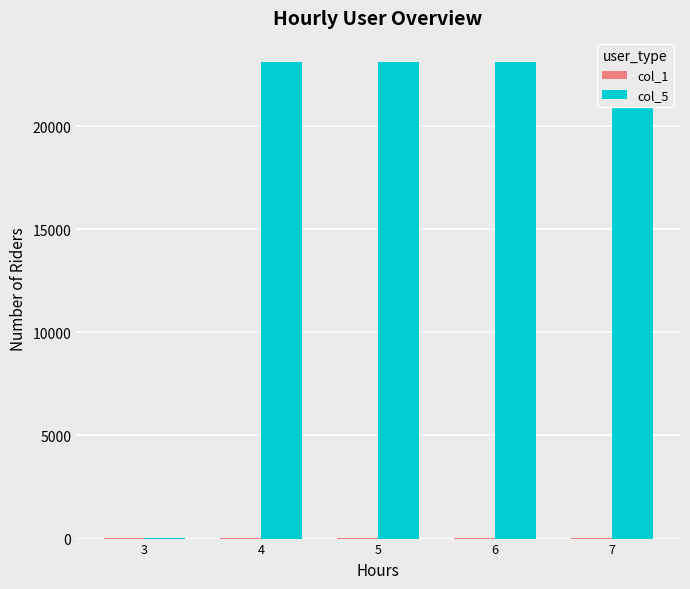

Which series has the largest range (max minus min)?

col_5